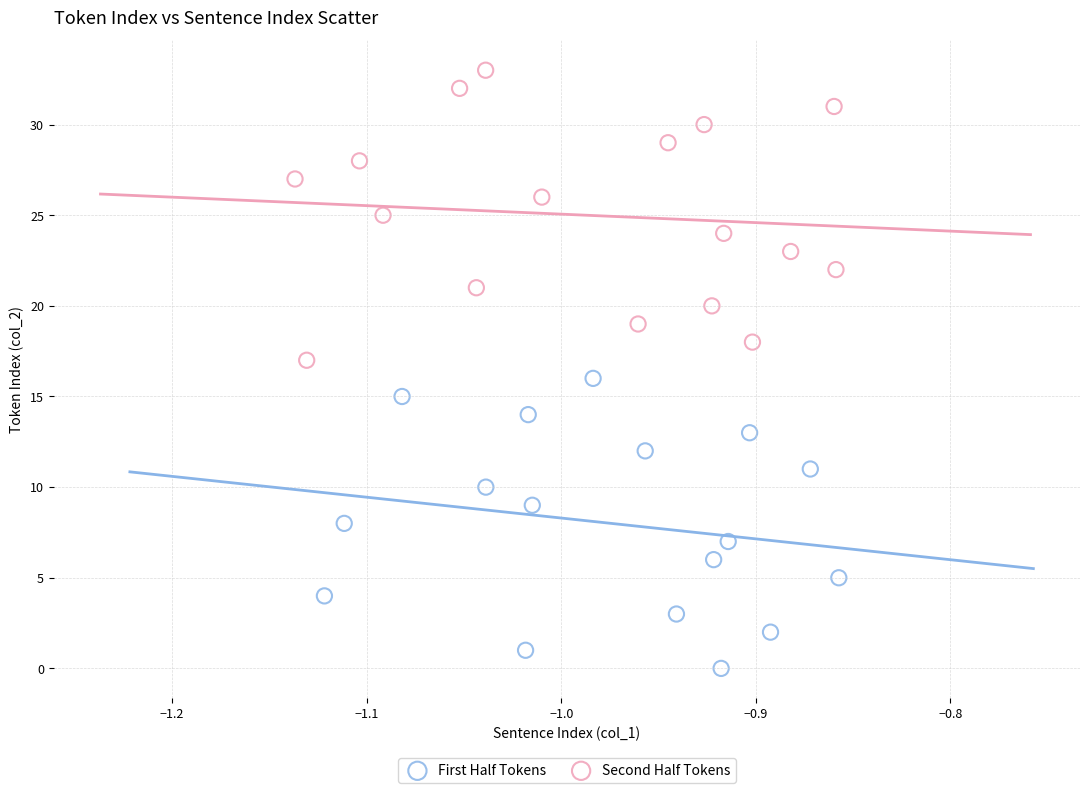

Which series reaches the minimum Y coordinate?

First Half Tokens